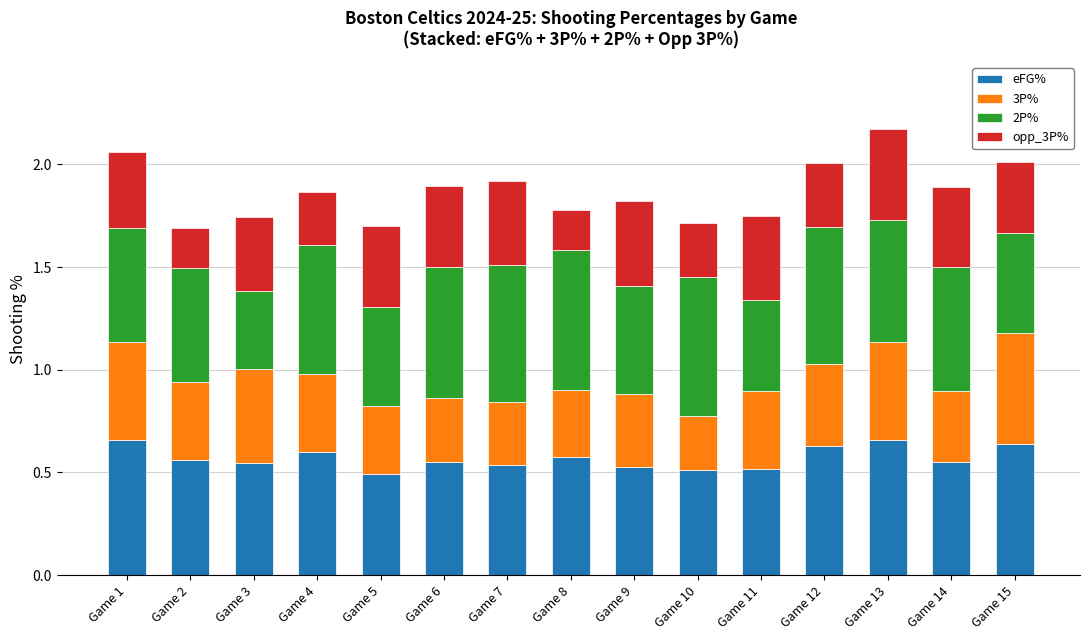

Is it true that eFG% equals 0.5 at Game 11?

True